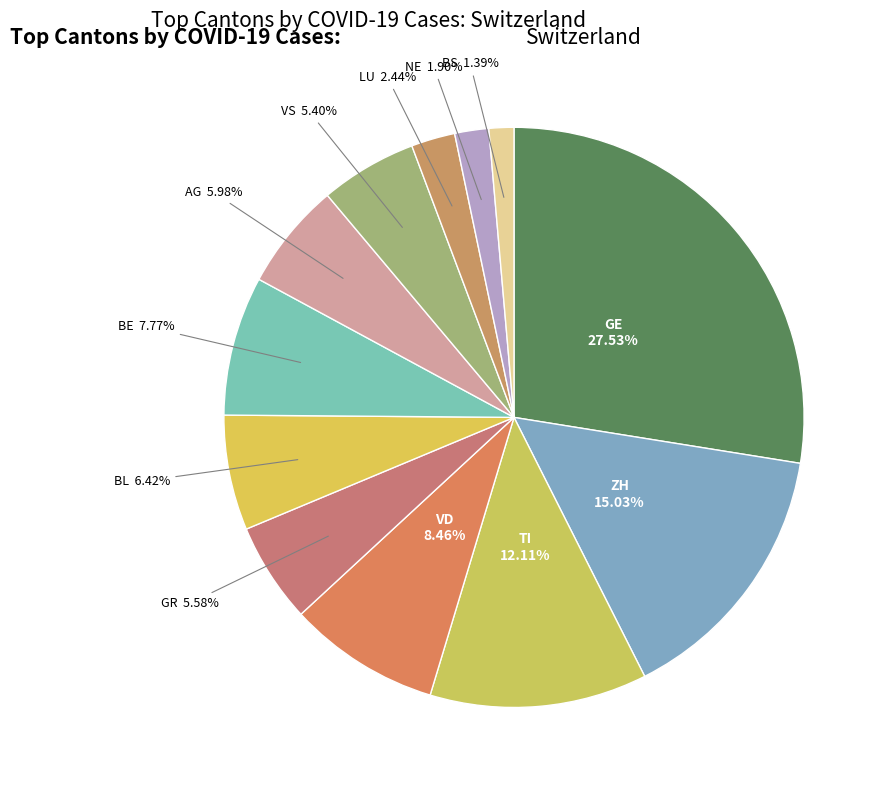

Approximately how many times larger is the value at GE compared to NE?

14.5